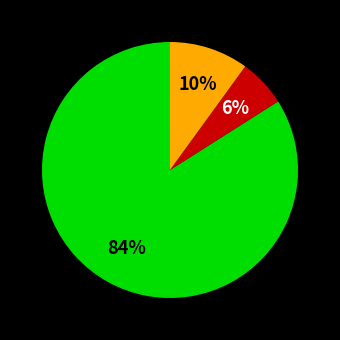

Is there a majority slice in this chart?

Yes